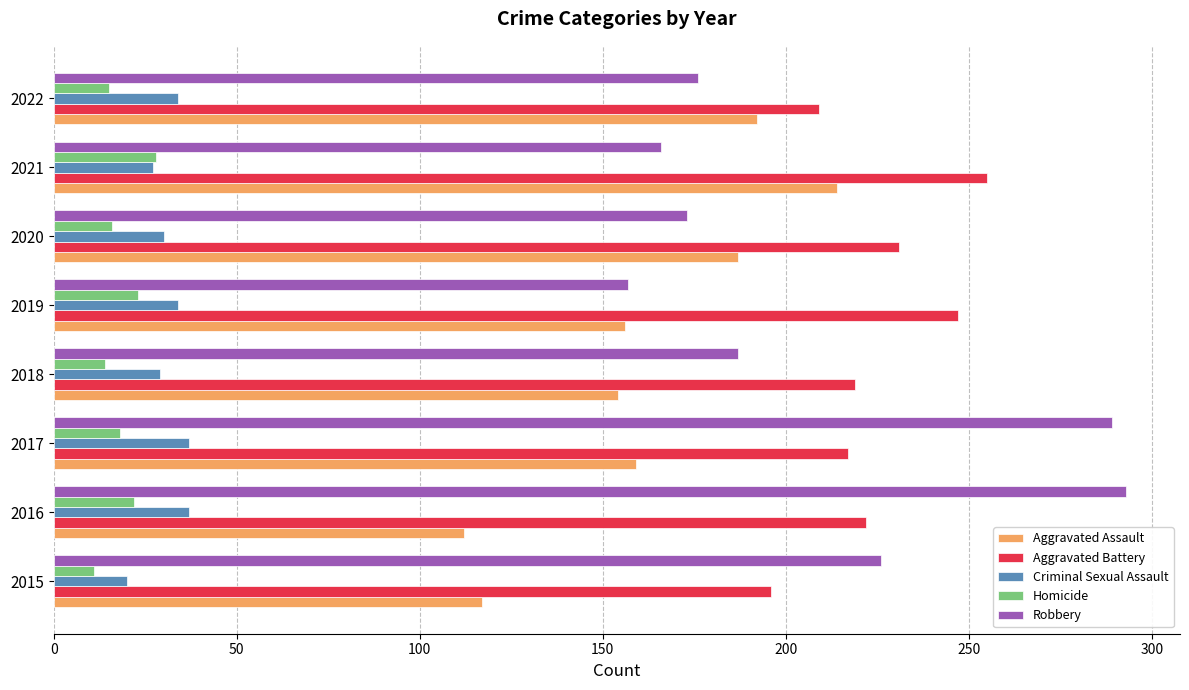

Which series has the largest range (max minus min)?

Robbery